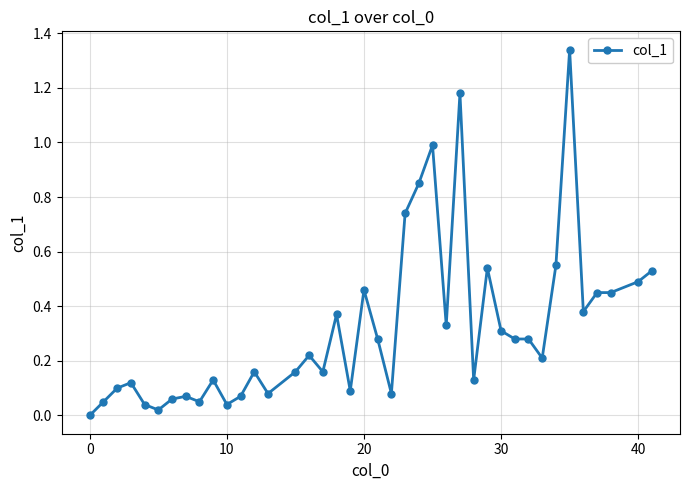

True or false: there are more than 2 points higher than both neighbors.

True